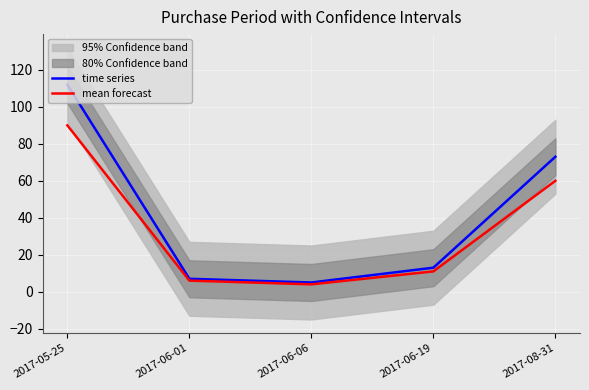

Which category has the highest value in the mean forecast series?

2017-05-25